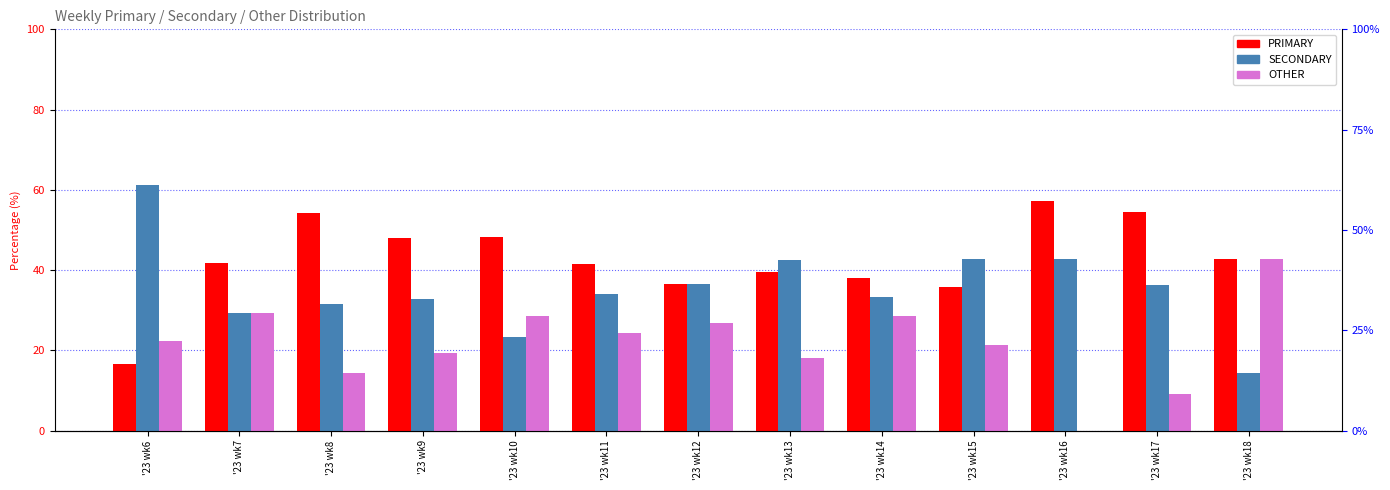

At how many categories does at least one series exceed 56?

2